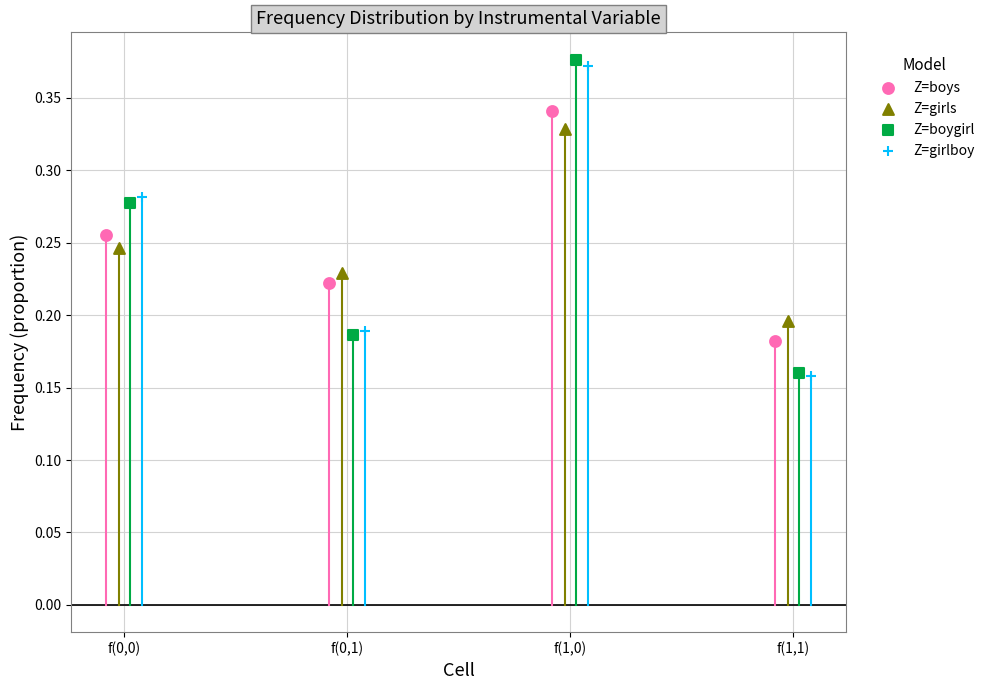

Which series has the widest spread of Y values?

Z=boygirl